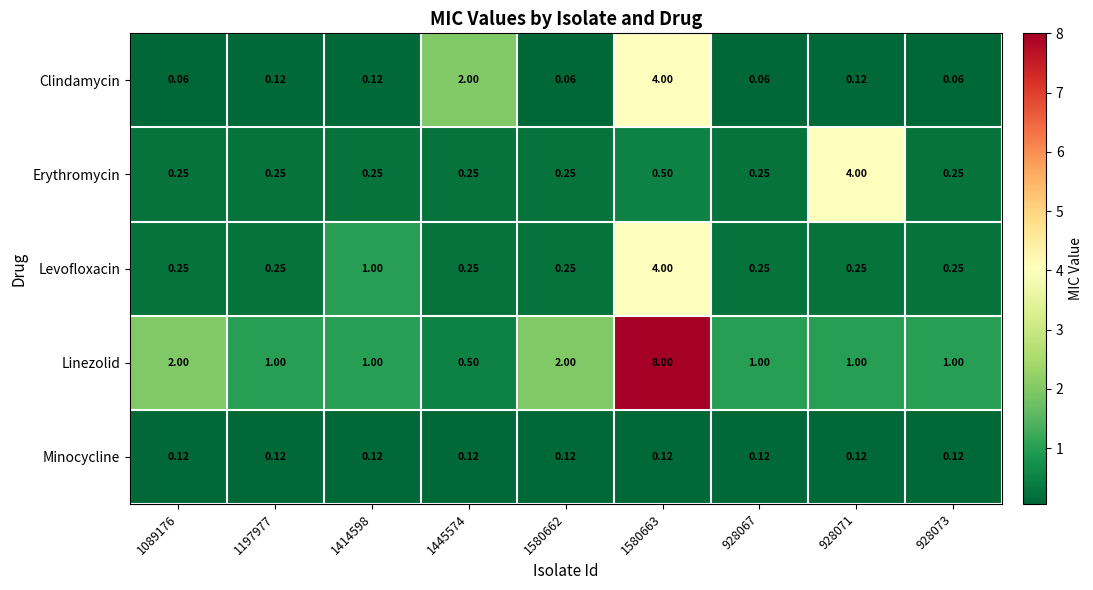

Which series has the largest total across all categories?

Linezolid